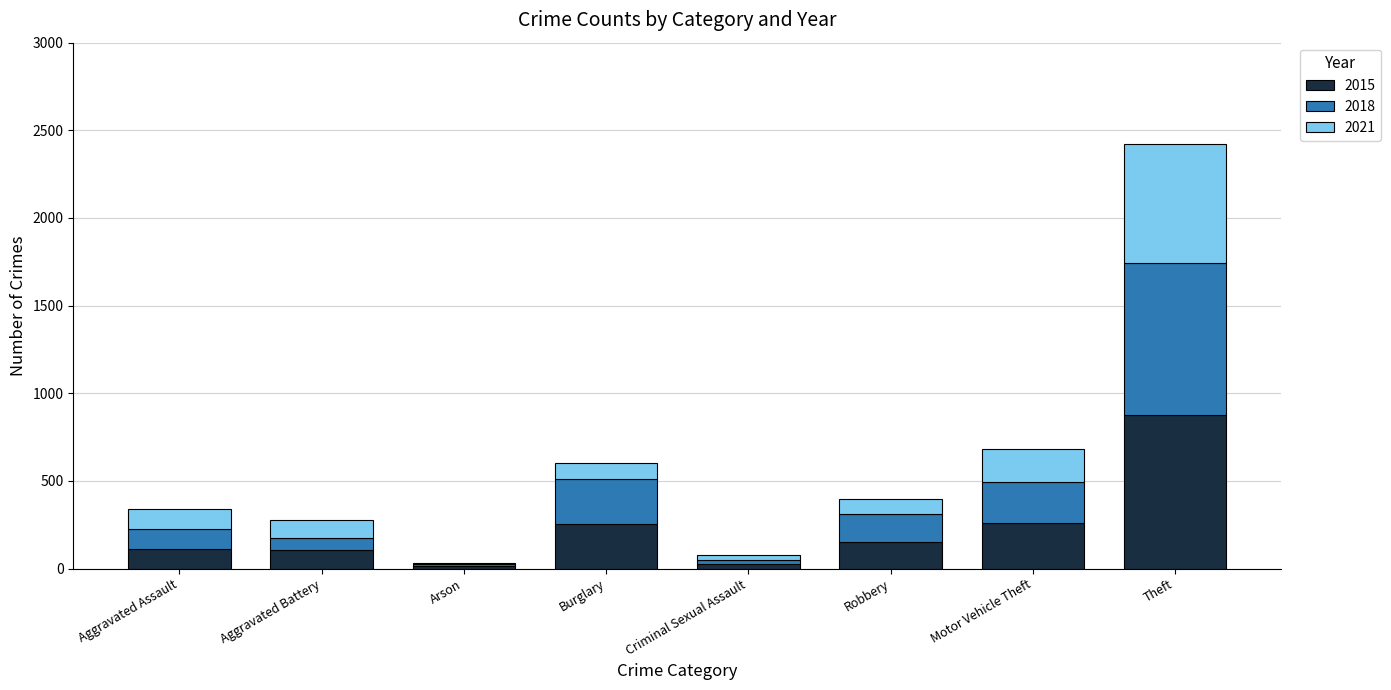

What is the total value across all series at Motor Vehicle Theft?

685